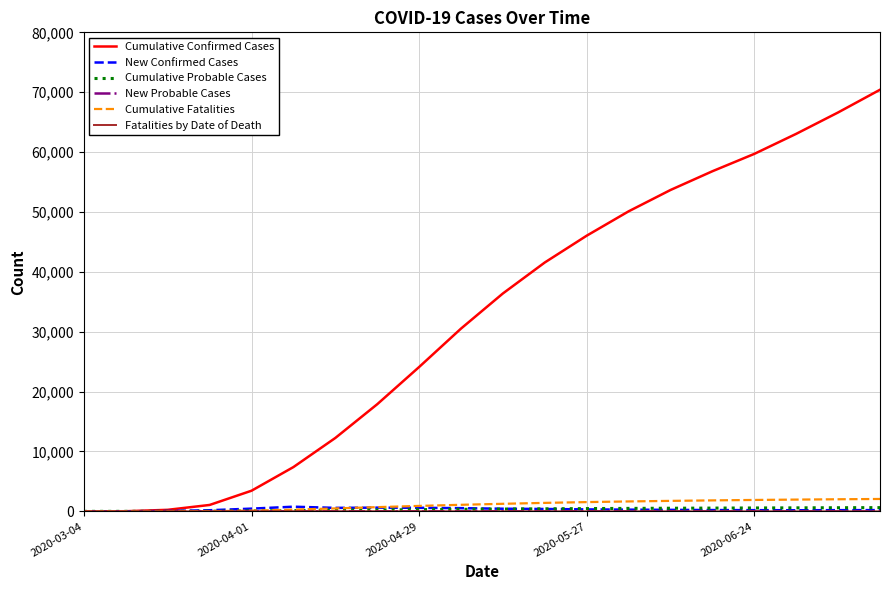

Is this an area chart (filled region under the line)?

No